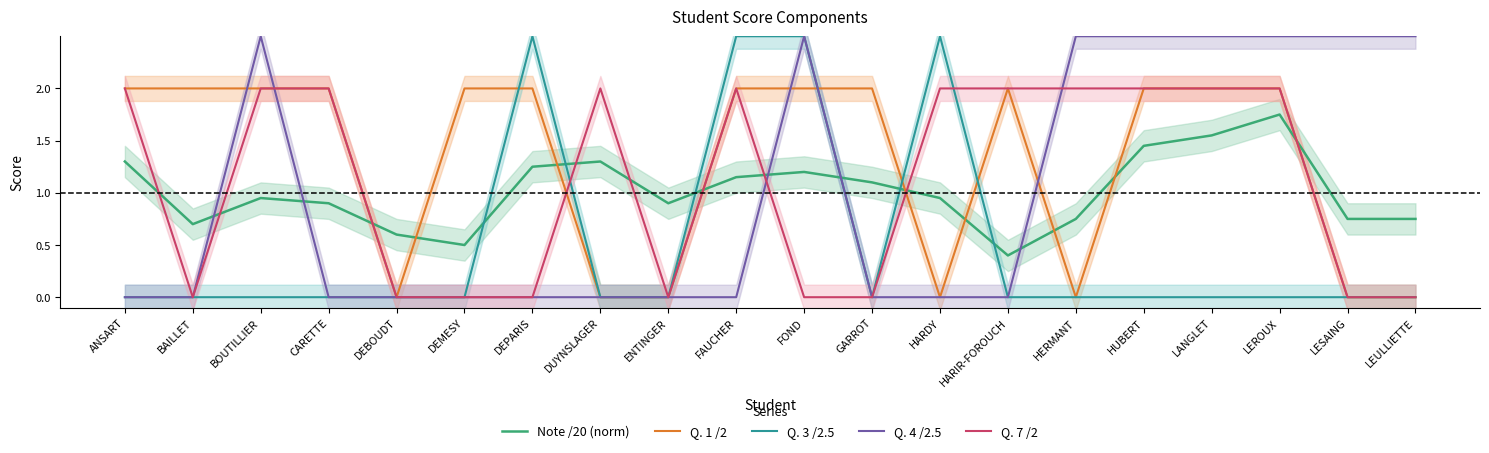

How many Q. 7 /2 values are between 0 and 2?

20